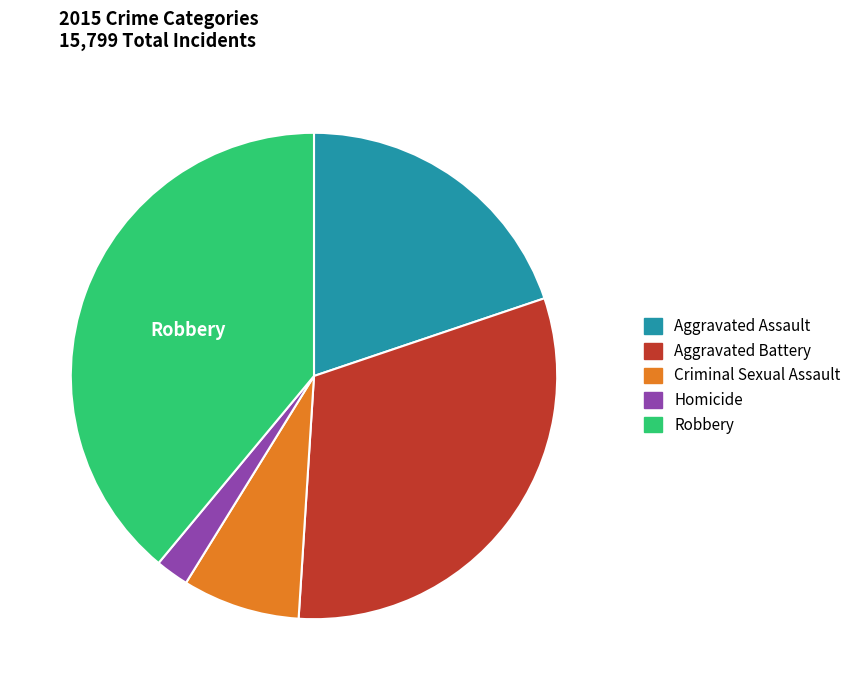

What is the smallest slice in the pie chart?

Homicide